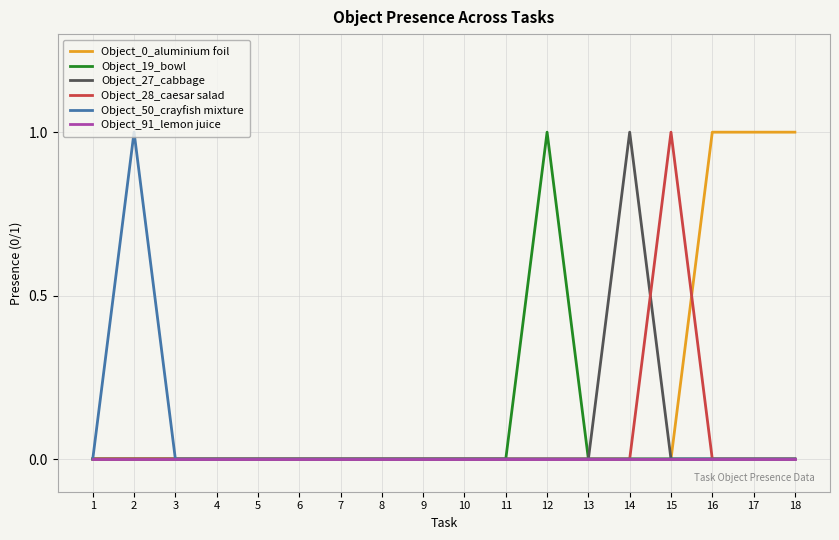

Reading left to right, what are all the values shown in this chart?

Object_0_aluminium foil: 0	0	0	0	0	0	0	0	0	0	0	0	0	0	0	1	1	1
Object_19_bowl: 0	0	0	0	0	0	0	0	0	0	0	1	0	0	0	0	0	0
Object_27_cabbage: 0	0	0	0	0	0	0	0	0	0	0	0	0	1	0	0	0	0
Object_28_caesar salad: 0	0	0	0	0	0	0	0	0	0	0	0	0	0	1	0	0	0
Object_50_crayfish mixture: 0	1	0	0	0	0	0	0	0	0	0	0	0	0	0	0	0	0
Object_91_lemon juice: 0	0	0	0	0	0	0	0	0	0	0	0	0	0	0	0	0	0